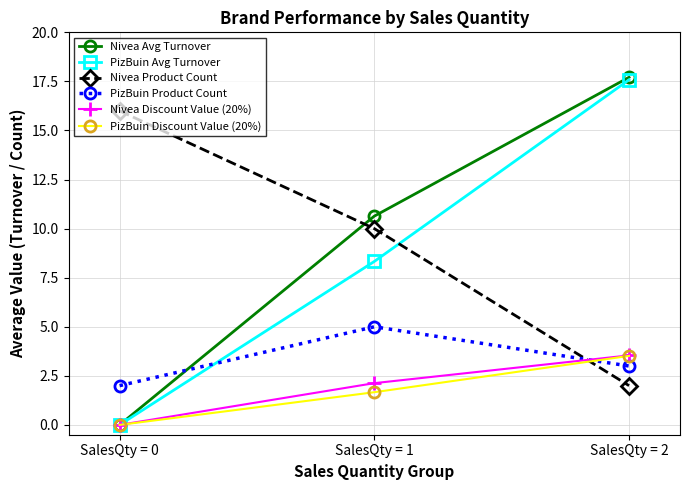

At which label is PizBuin Avg Turnover closest to 8?

SalesQty = 1